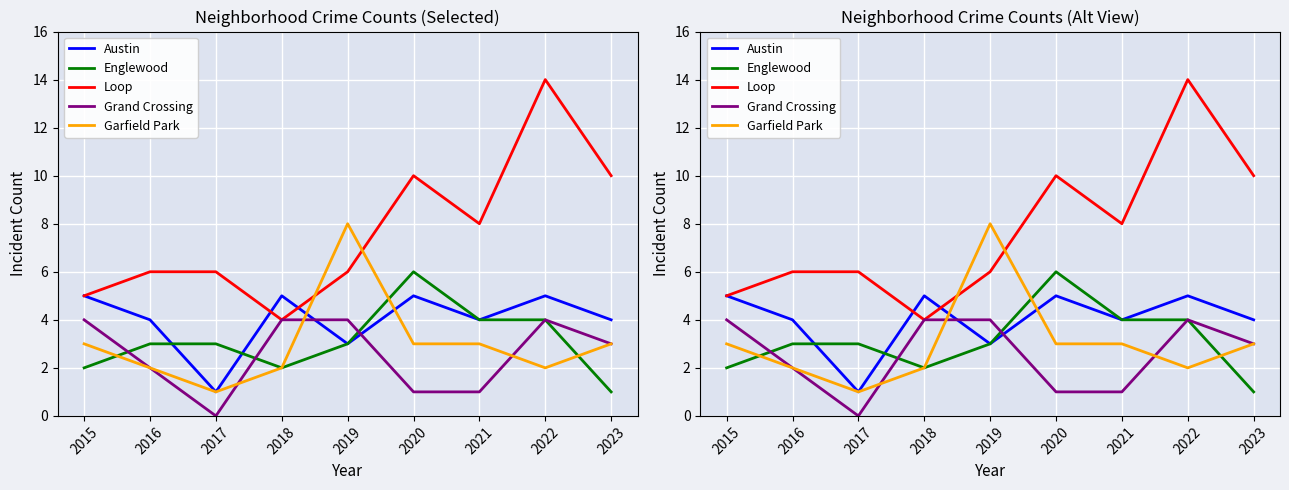

True or false: Englewood has more than 2 interior local peaks.

False